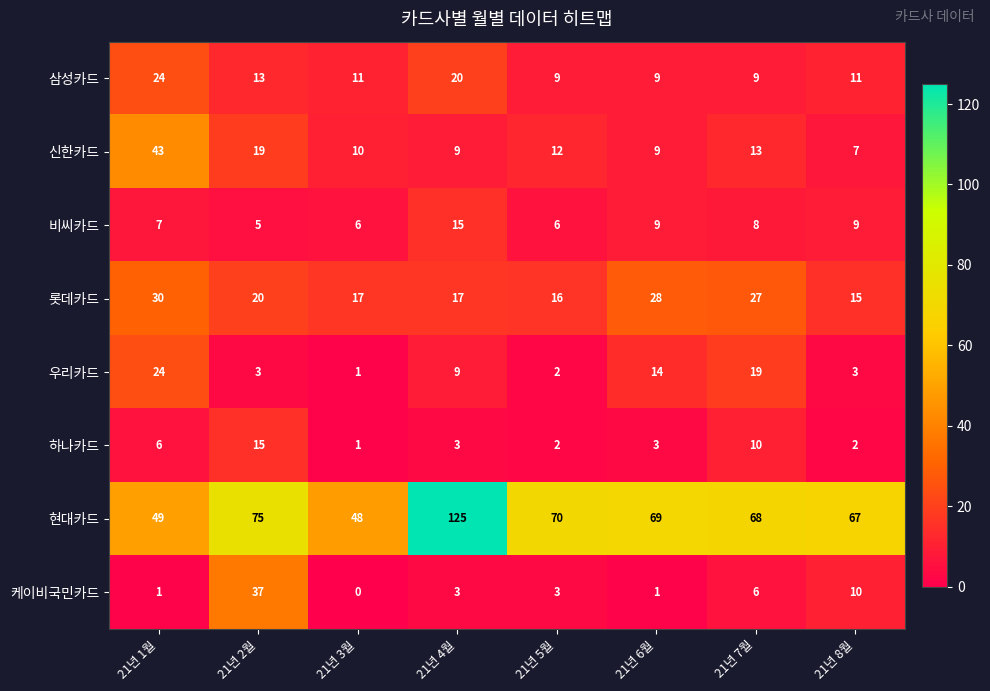

What value does the 비씨카드 series have at 21년 1월?

7